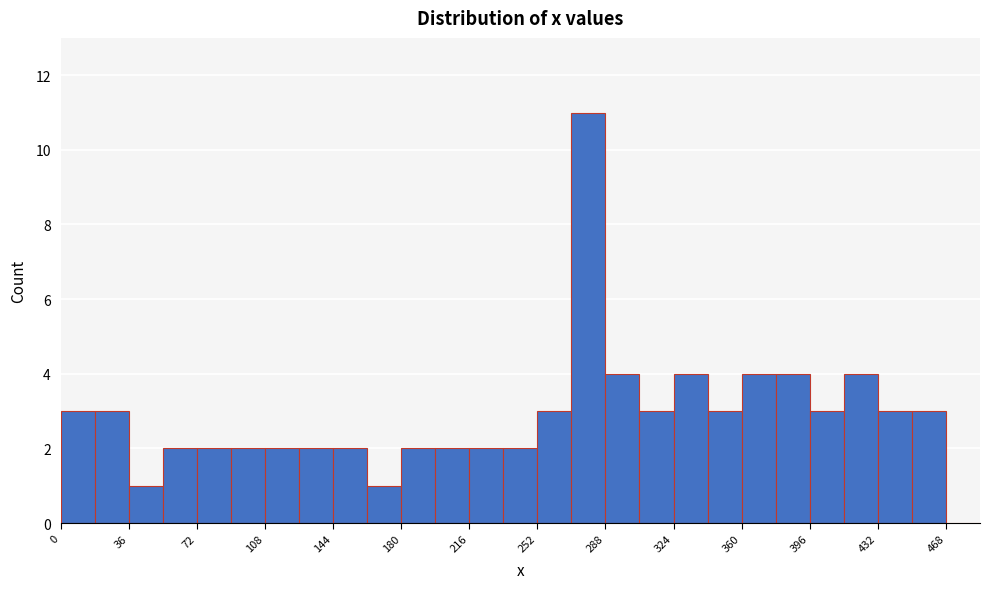

Read against the x-axis, roughly where is the centre of the tallest bar?

280